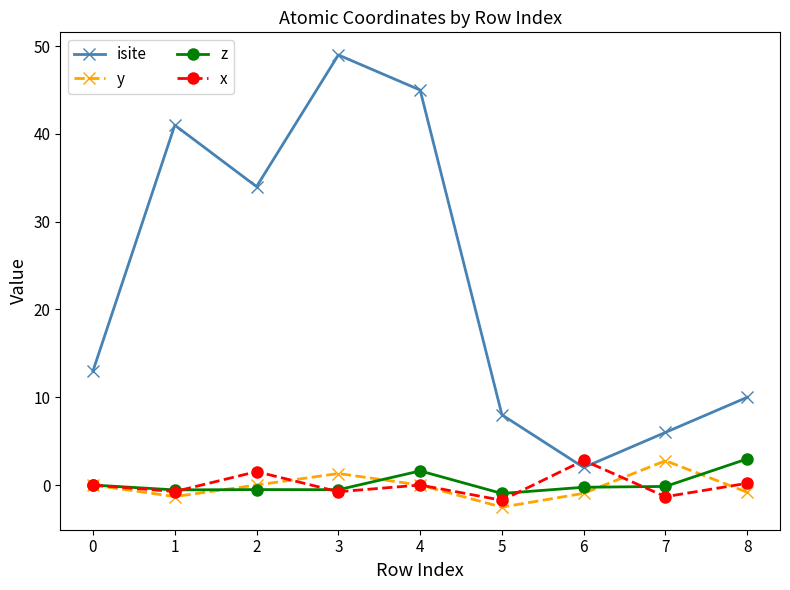

The value of isite at 0 is 13.0. True or false?

True